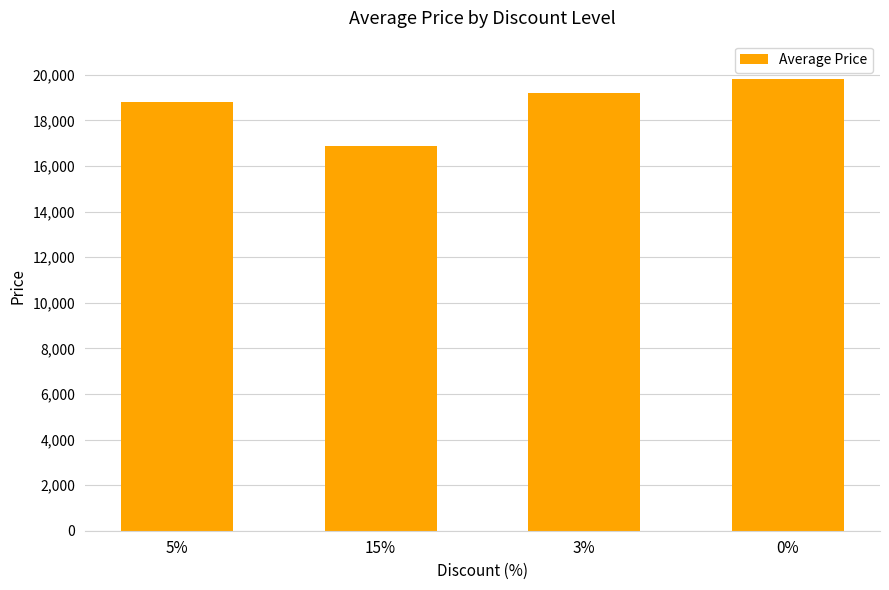

What is the difference between the maximum and minimum values?

2900